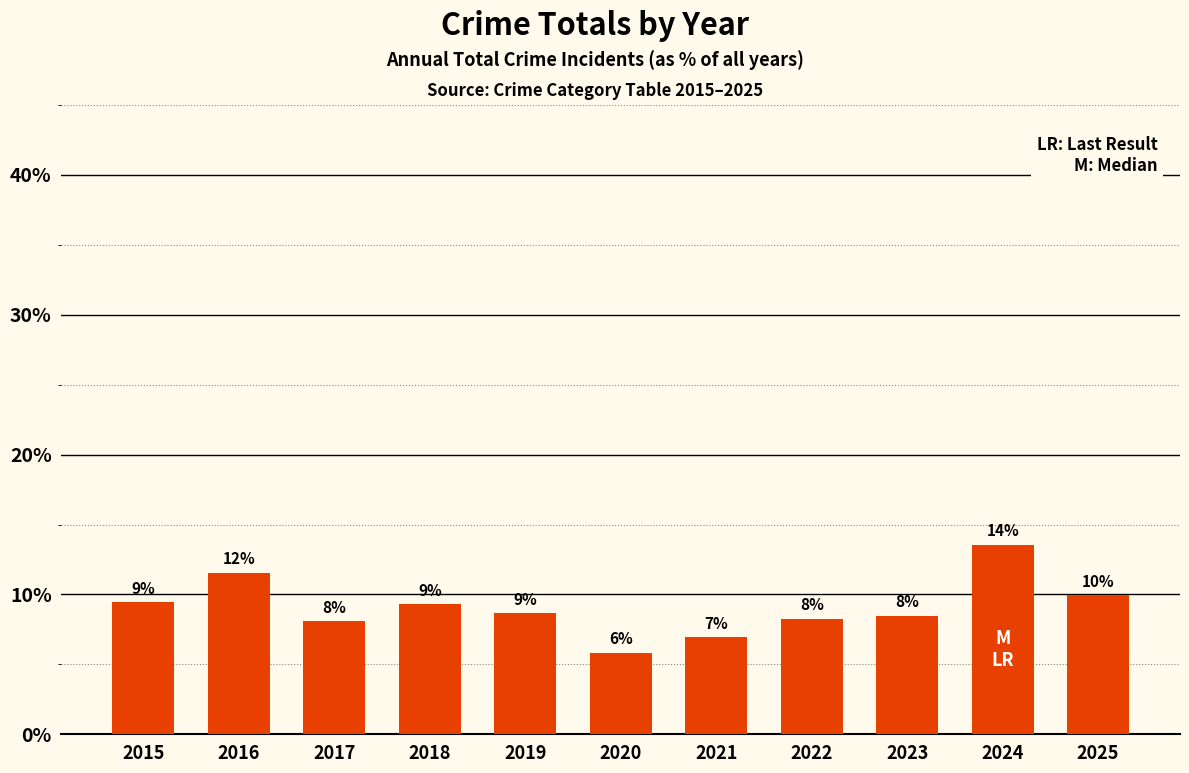

List the labels in order of value, largest first.

2024, 2016, 2025, 2015, 2018, 2019, 2023, 2022, 2017, 2021, 2020